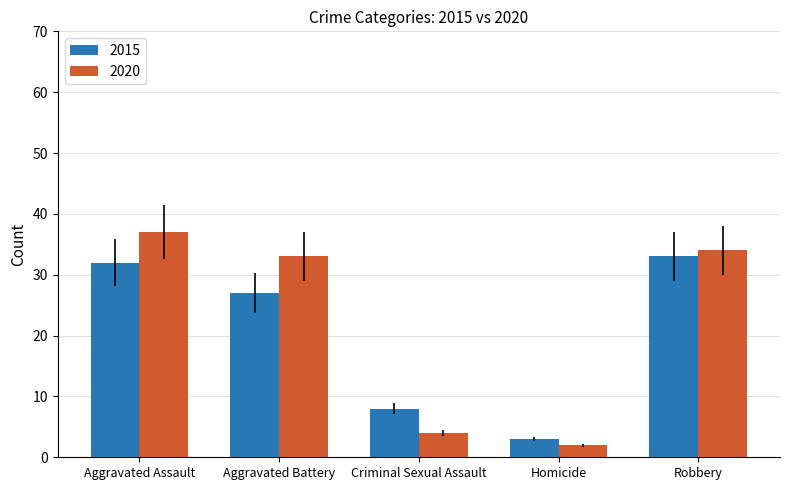

List the labels in order of 2015 value, largest first.

Robbery, Aggravated Assault, Aggravated Battery, Criminal Sexual Assault, Homicide